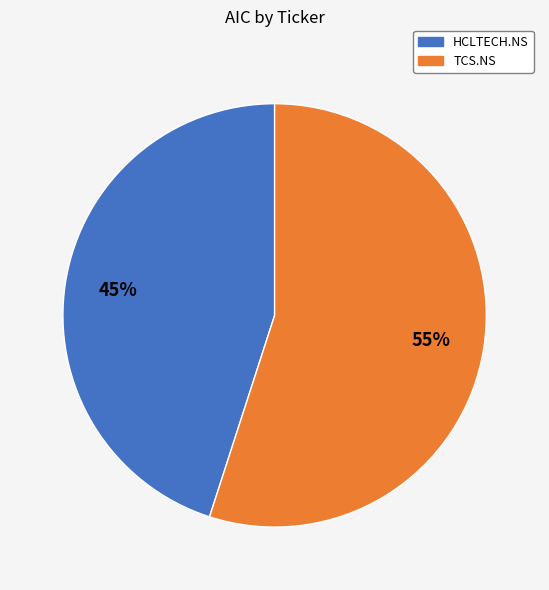

What is the majority slice?

TCS.NS